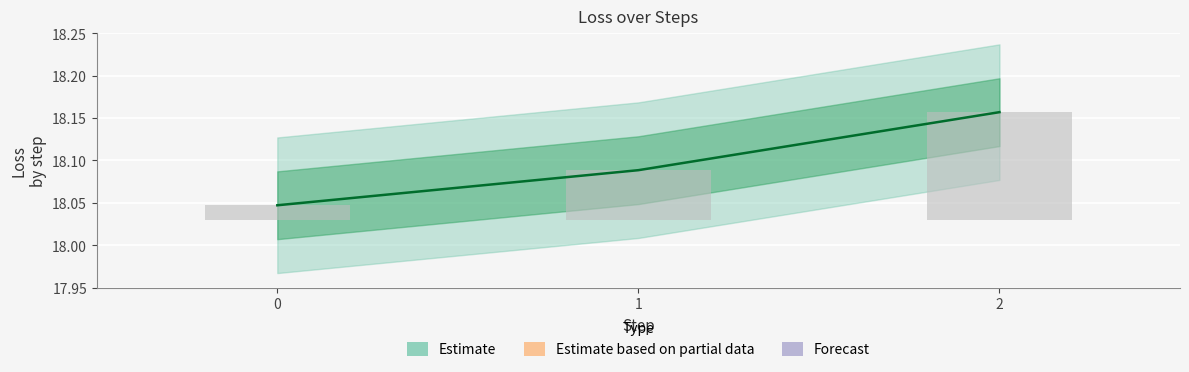

Reading right to left, extract all data points from this chart.

2=18.2	1=18.1	0=18.0